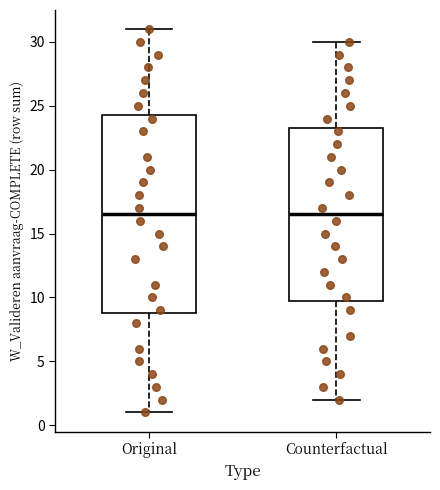

Reading left to right, transcribe this box plot: for each box, give where its median line is, the range the box spans, and where its two whiskers end, as read against the y-axis. The values are not printed on the chart, so give them approximately, as read against the axis.

Original: median 16.5, box 9.0 to 24.5, whiskers 1.0 to 31.0
Counterfactual: median 16.5, box 10.0 to 23.5, whiskers 2.0 to 30.0